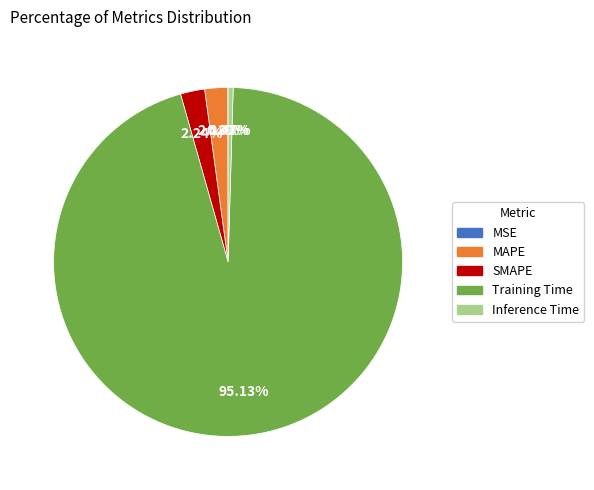

Which slice is the largest?

Training Time